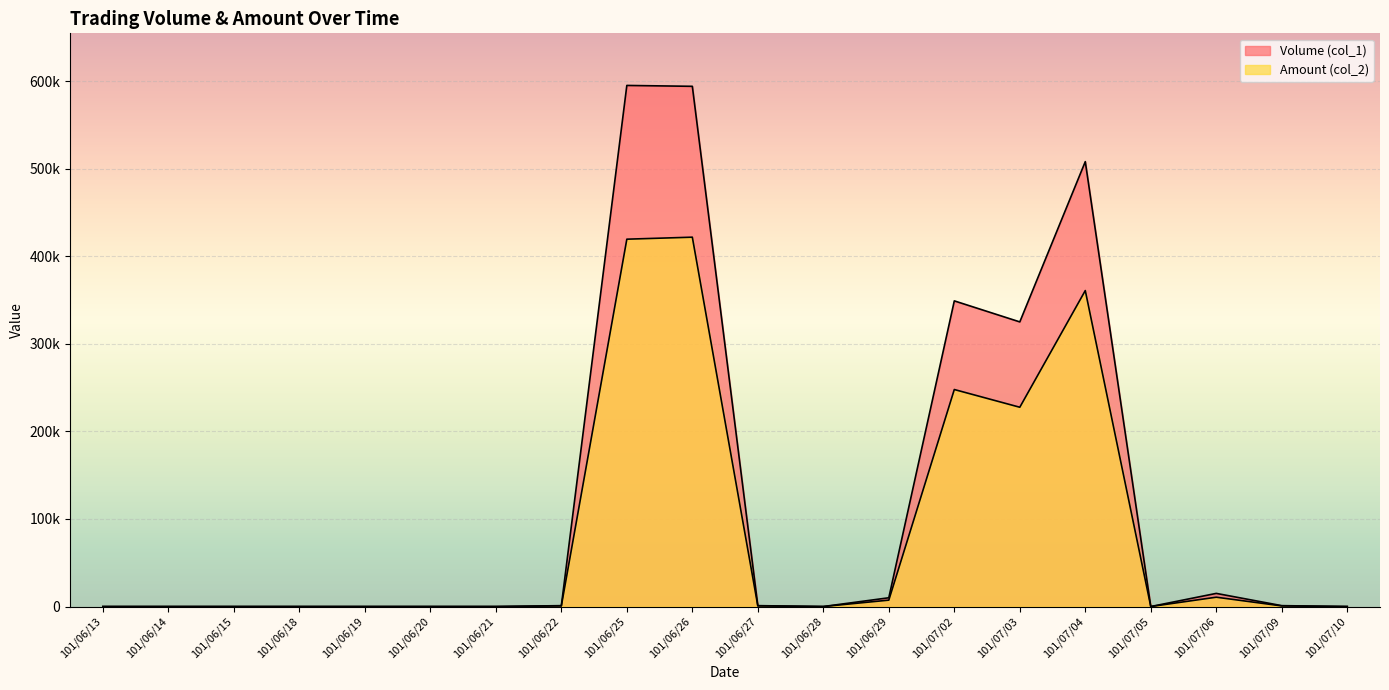

List the series in order of their overall mean, lowest first.

Amount (col_2), Volume (col_1)